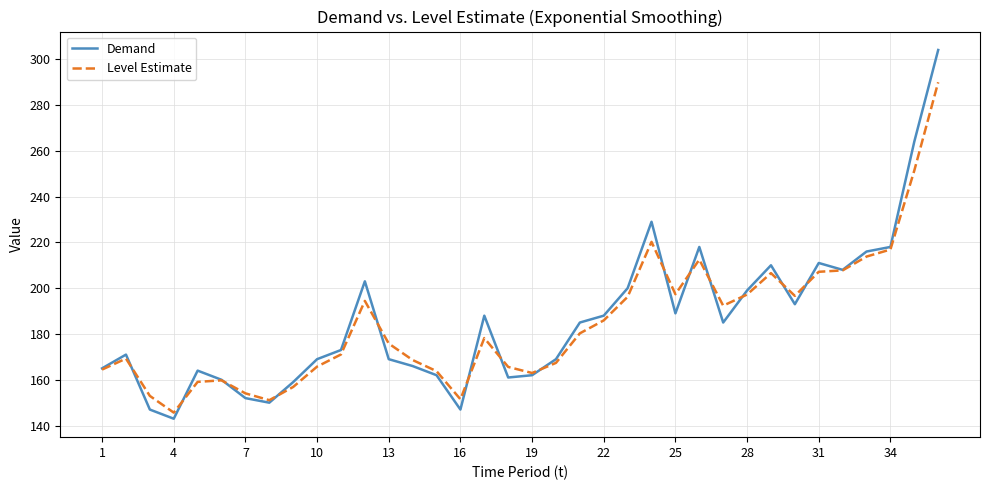

Which series has the largest range (max minus min)?

Demand